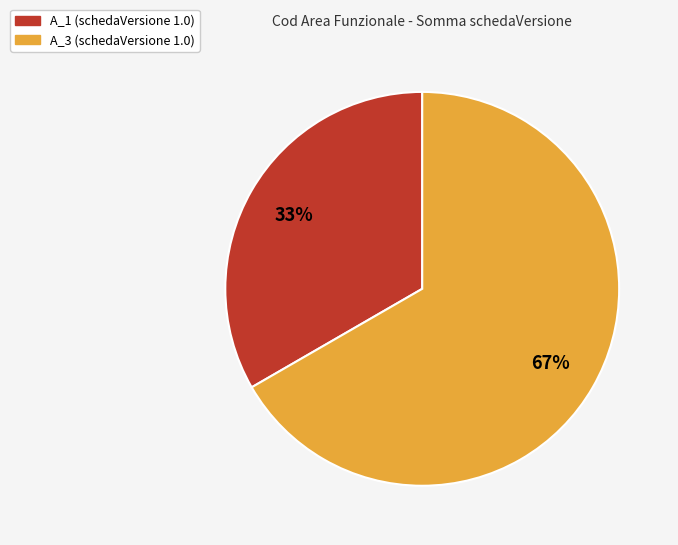

Is there any slice that represents more than half of the pie?

Yes